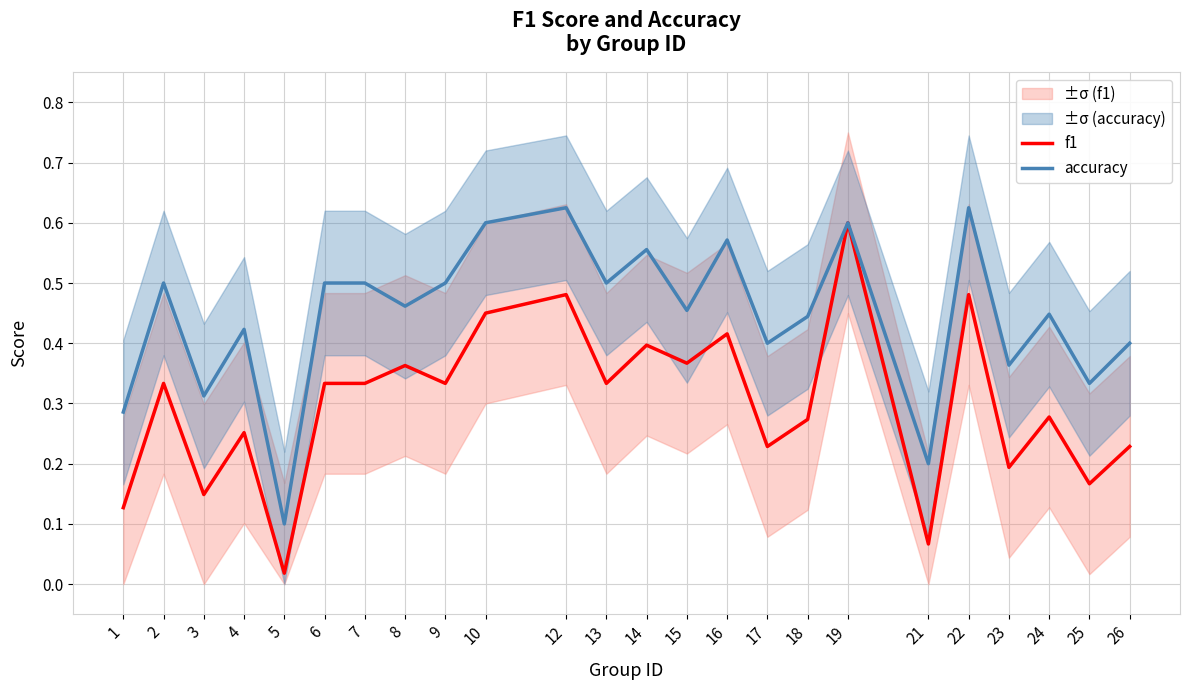

Count the number of categories in the chart.

24